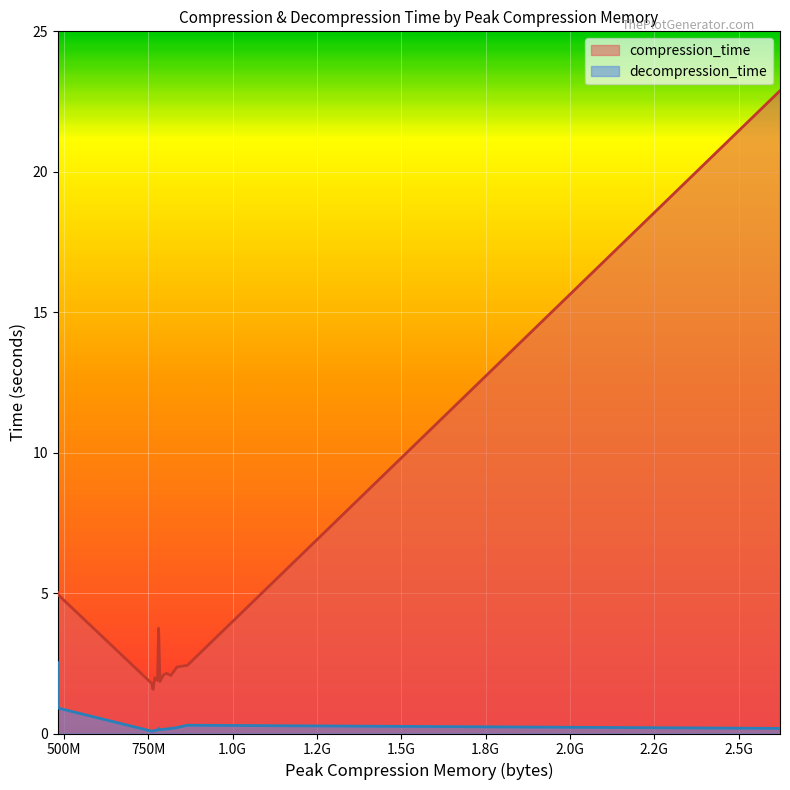

Which series has the largest range (max minus min)?

compression_time